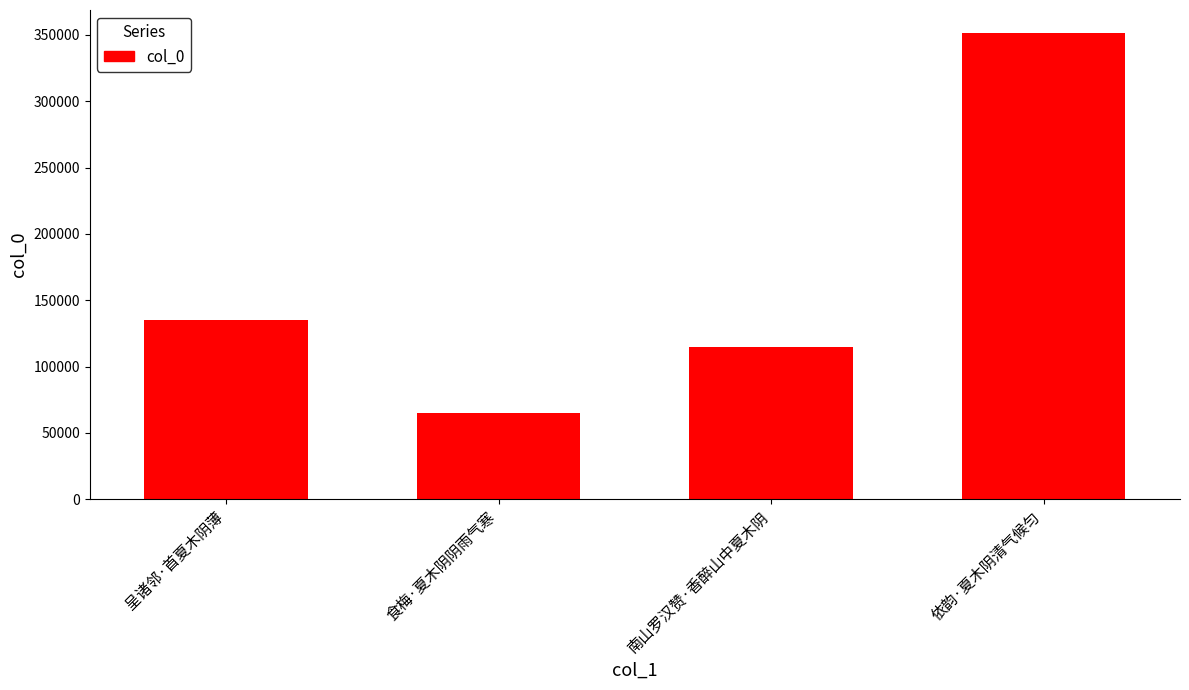

What is the label of the 3rd bar from the left?

南山罗汉赞·香醉山中夏木阴